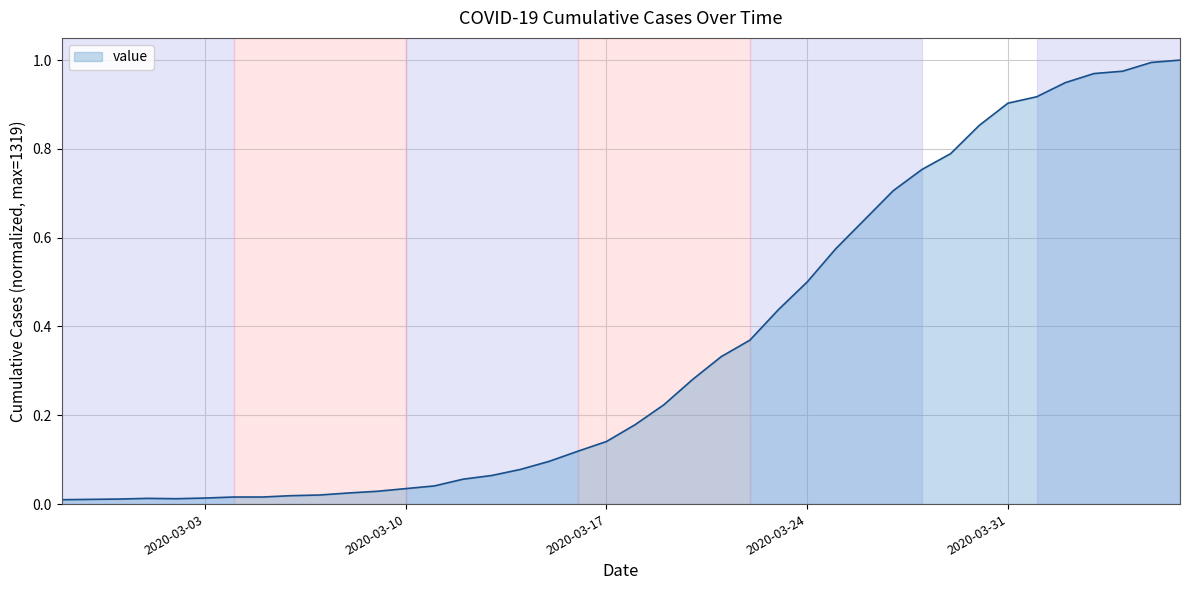

How many lines are shown in the chart?

1